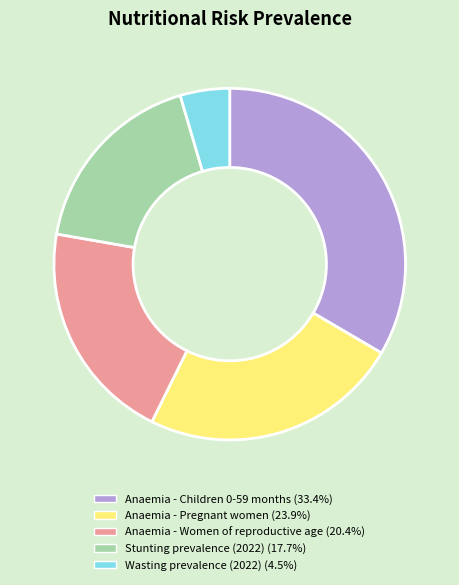

Rank the categories by value from lowest to highest.

Wasting prevalence (2022), Stunting prevalence (2022), Anaemia - Women of reproductive age, Anaemia - Pregnant women, Anaemia - Children 0-59 months